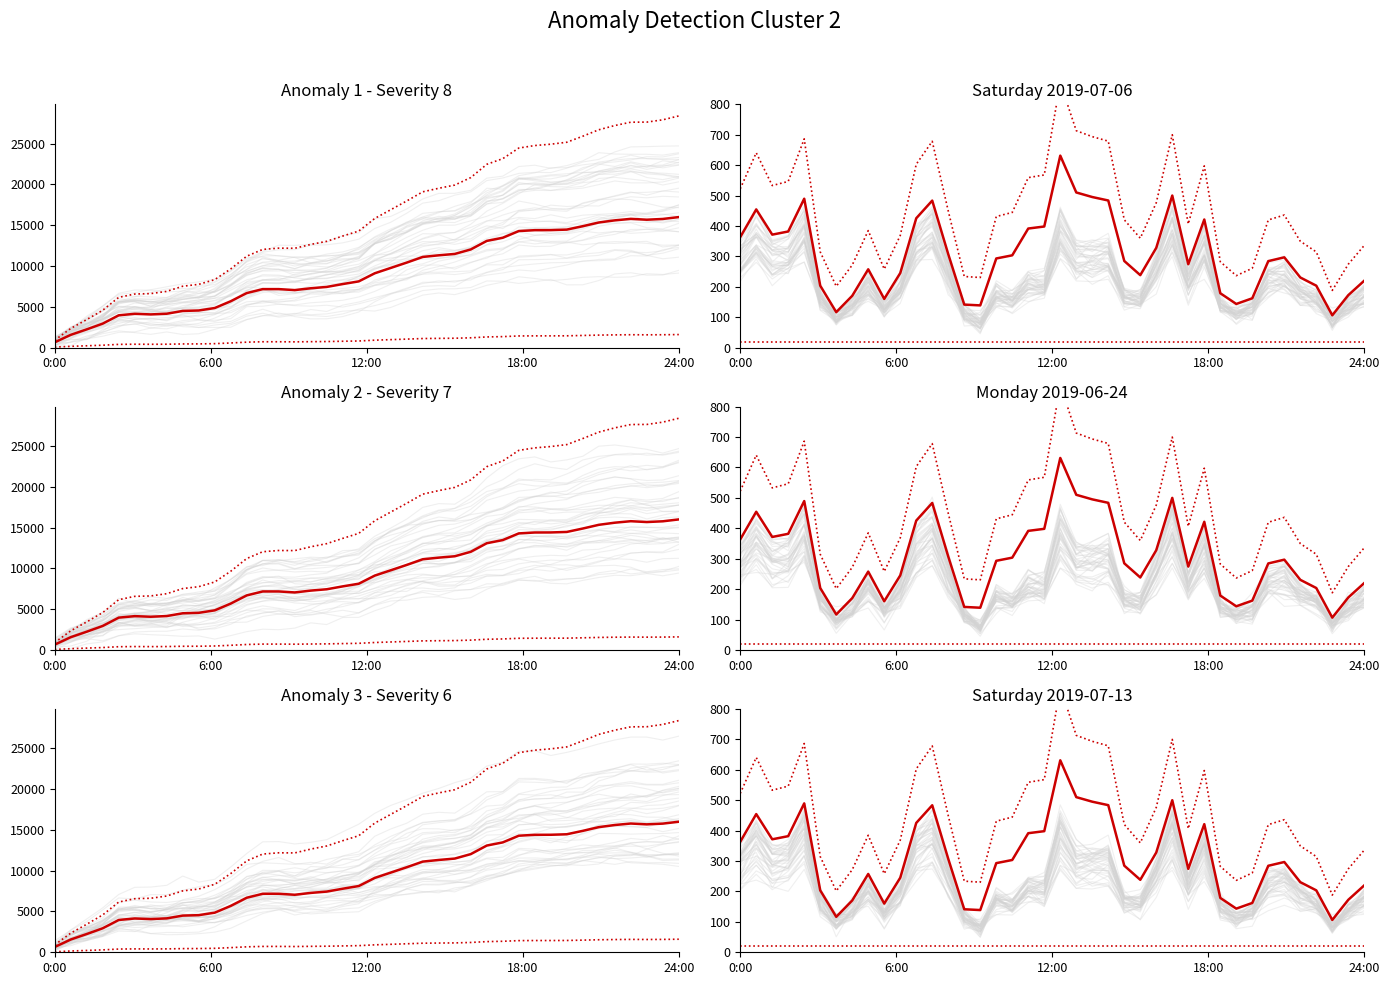

Reading left to right, transcribe all the data shown in this chart.

upper bound: 522.2	640.7	533.0	546.4	686.5	314.7	201.6	271.6	384.8	258.1	368.6	603.0	678.4	449.4	233.9	230.5	431.1	444.5	559.0	567.7	870.8	713.2	693.7	678.9	420.3	359.8	476.4	700.0	406.3	597.6	282.4	236.6	260.8	419.8	436.0	349.7	314.7	188.1	274.3	336.3
lower bound: 20.0	20.0	20.0	20.0	20.0	20.0	20.0	20.0	20.0	20.0	20.0	20.0	20.0	20.0	20.0	20.0	20.0	20.0	20.0	20.0	20.0	20.0	20.0	20.0	20.0	20.0	20.0	20.0	20.0	20.0	20.0	20.0	20.0	20.0	20.0	20.0	20.0	20.0	20.0	20.0
anomaly signal: 363.2	454.4	371.5	381.9	489.6	203.6	116.6	170.5	257.5	160.1	245.1	425.4	483.4	307.3	141.5	138.8	293.1	303.5	391.6	398.3	631.3	510.2	495.2	483.8	284.8	238.3	328.0	500.0	274.1	421.2	178.8	143.5	162.2	284.5	296.9	230.6	203.6	106.2	172.5	220.2